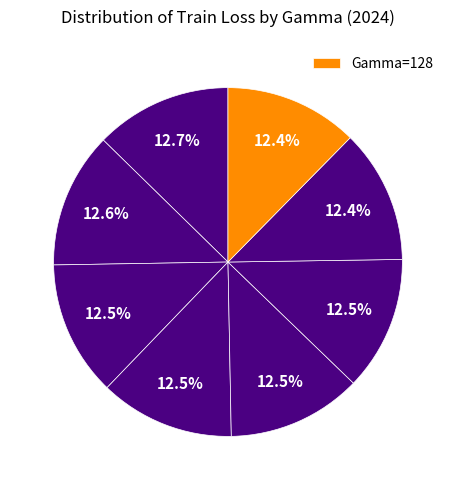

How many segments does this pie chart have?

8